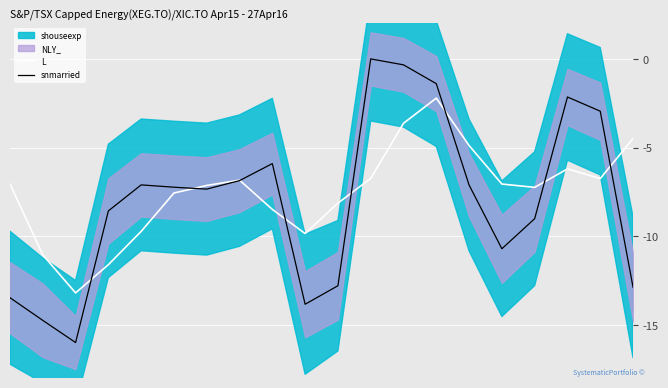

What is the average value of the snmarried series?

-8.0